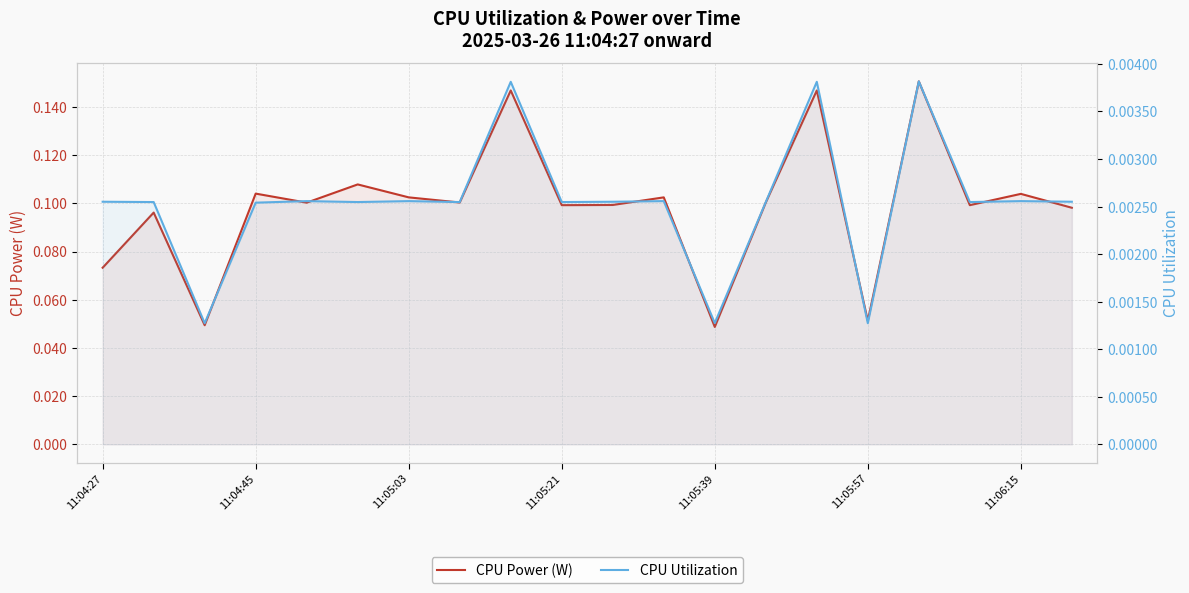

Reading right to left, transcribe all the data shown in this chart.

CPU Power (W): 0.1	0.1	0.1	0.2	0.1	0.1	0.1	0.0	0.1	0.1	0.1	0.1	0.1	0.1	0.1	0.1	0.1	0.0	0.1	0.1
CPU Utilization: 0.0	0.0	0.0	0.0	0.0	0.0	0.0	0.0	0.0	0.0	0.0	0.0	0.0	0.0	0.0	0.0	0.0	0.0	0.0	0.0